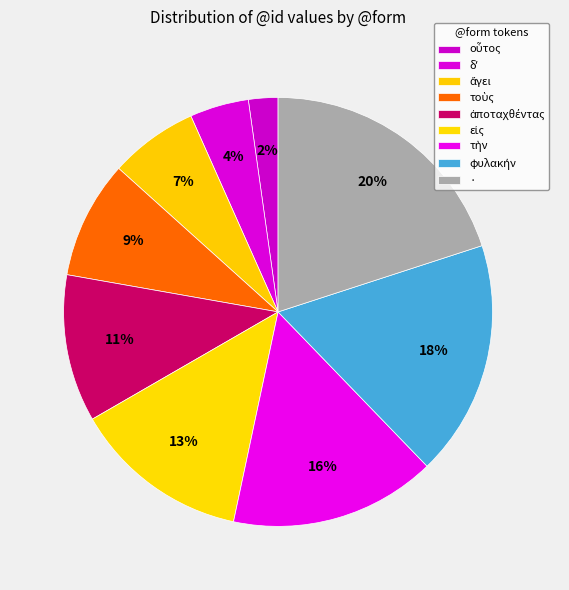

To the nearest percent, what is the combined percentage of · and ἀποταχθέντας?

31%